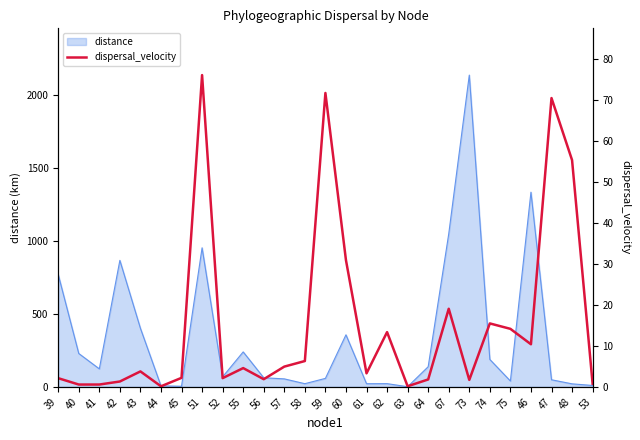

What is the change in value from 58 to 63?

-6.1